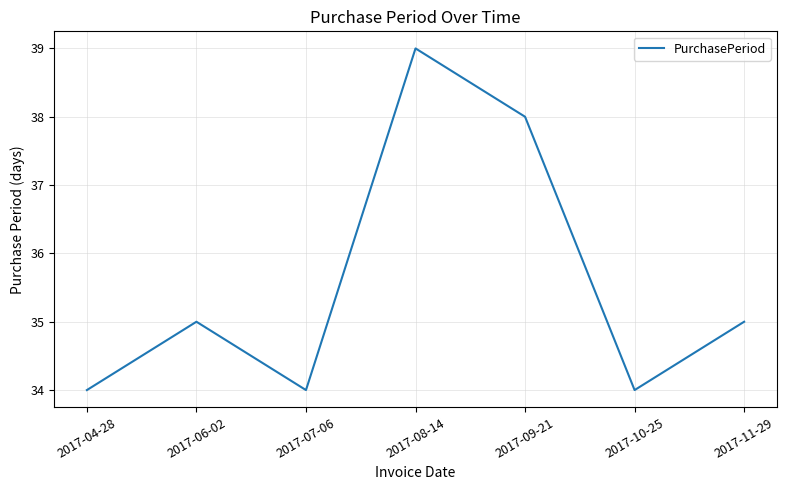

What position from the left is 2017-11-29?

7